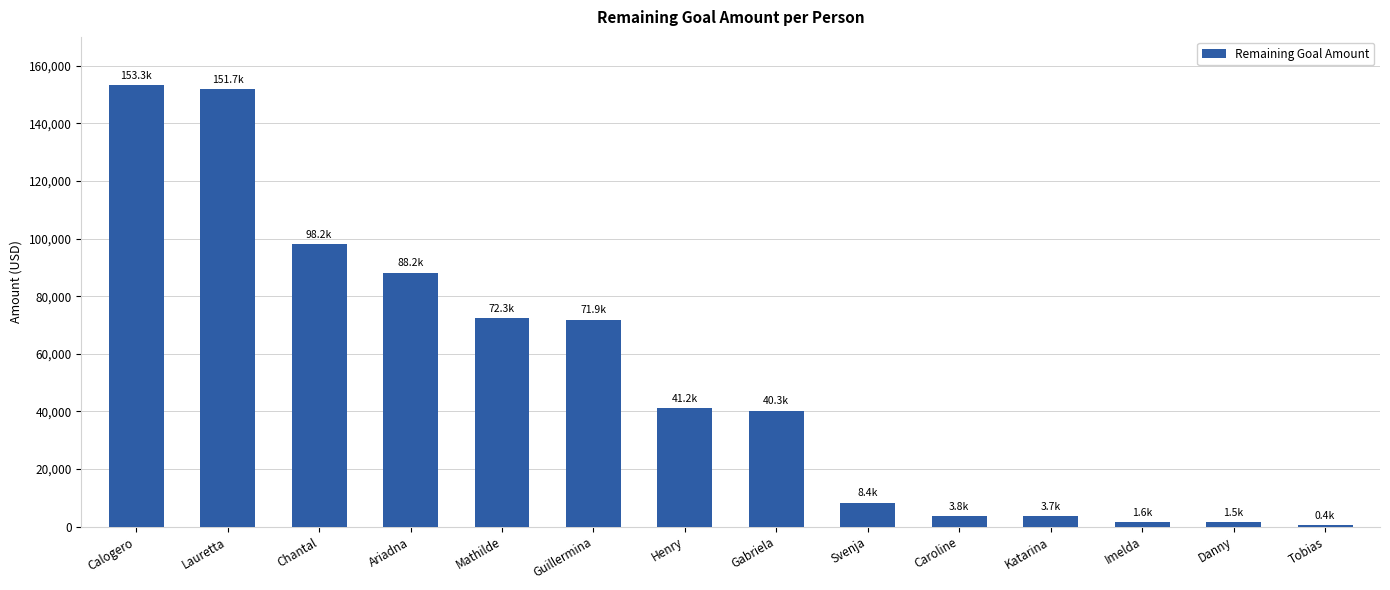

At which label does the data first exceed 41198?

Calogero